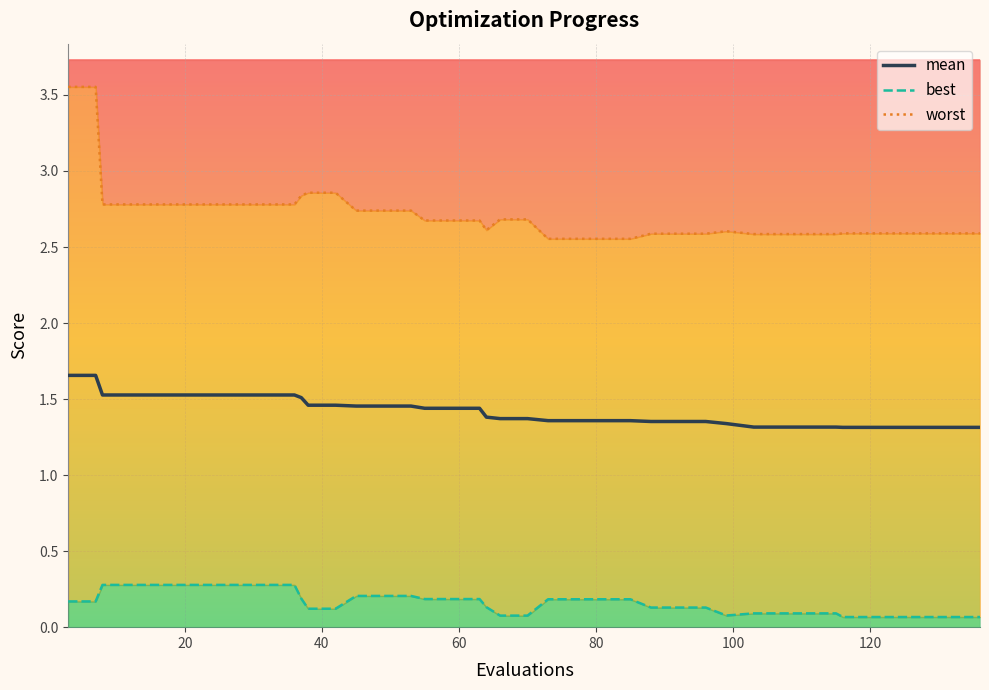

The value of best at 60 is 0.4. True or false?

False